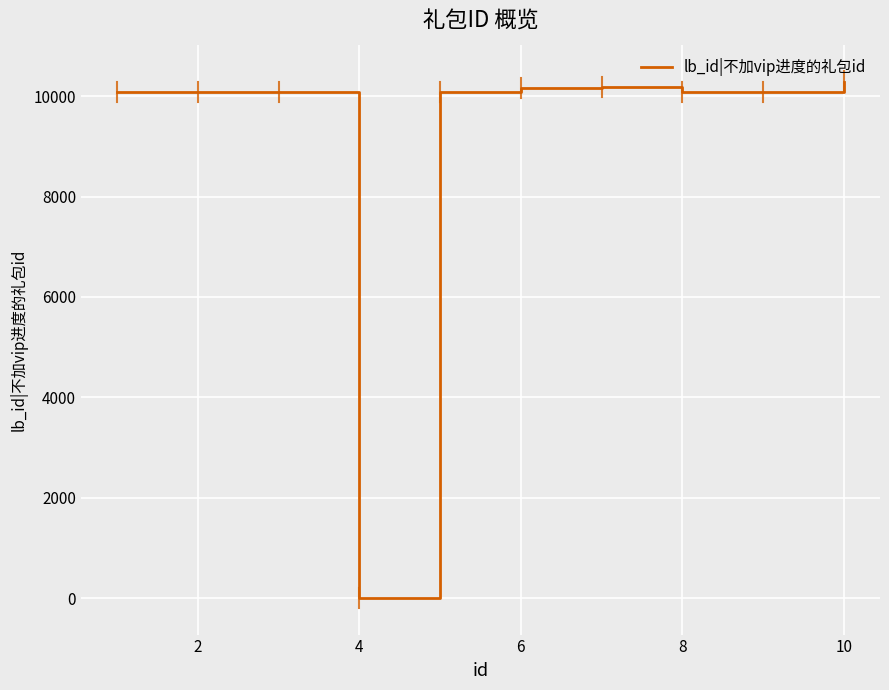

What is the maximum value shown in the chart?

10290